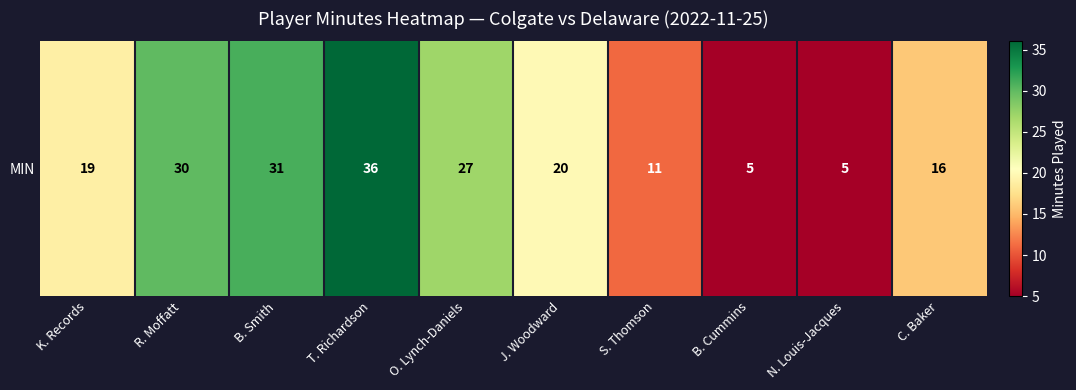

True or false: the data shows 15 at S. Thomson.

False